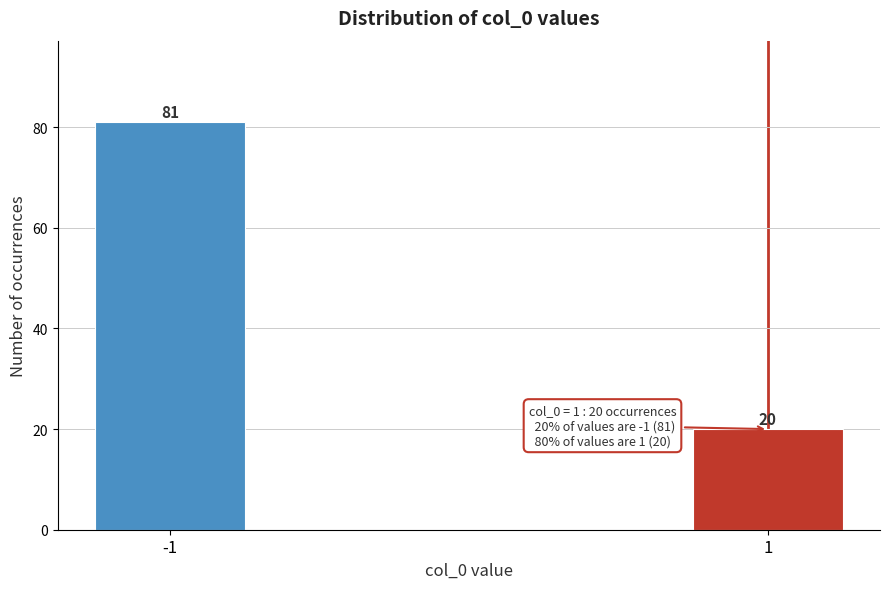

Reading left to right, extract all data points from this chart.

-1=81	1=20